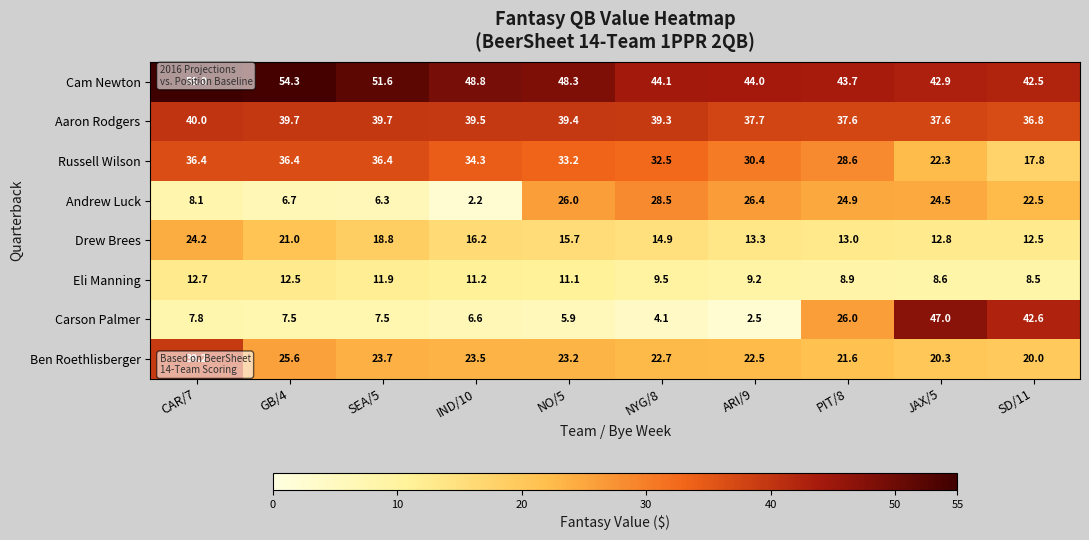

What is the sum of all Carson Palmer values?

157.5